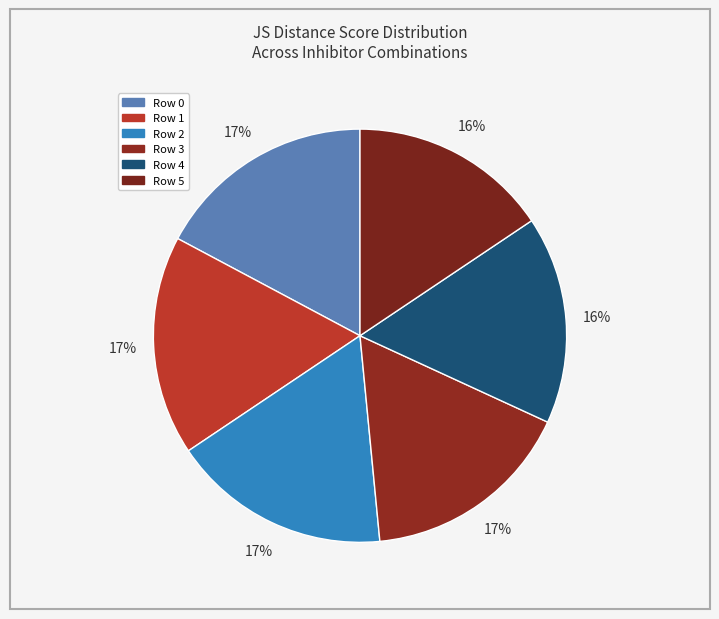

Which slice is the largest?

Row 0